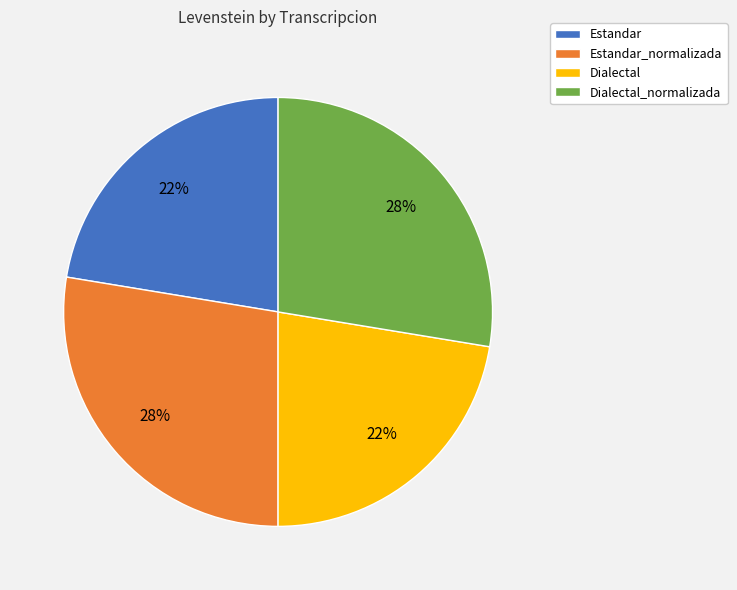

Count the number of slices in the pie.

4